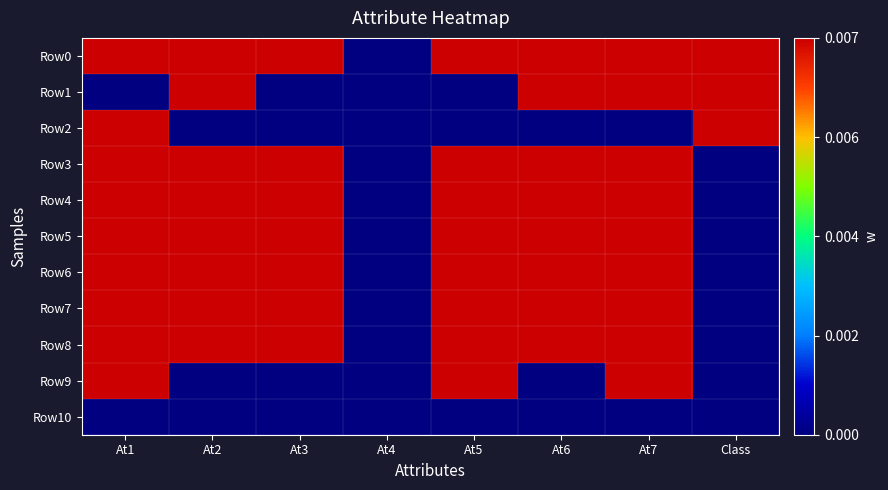

Reading left to right, what are all the values shown in this chart?

Row0: At1=1	At2=1	At3=1	At4=0	At5=1	At6=1	At7=1	Class=1
Row1: At1=0	At2=1	At3=0	At4=0	At5=0	At6=1	At7=1	Class=1
Row2: At1=1	At2=0	At3=0	At4=0	At5=0	At6=0	At7=0	Class=1
Row3: At1=1	At2=1	At3=1	At4=0	At5=1	At6=1	At7=1	Class=0
Row4: At1=1	At2=1	At3=1	At4=0	At5=1	At6=1	At7=1	Class=0
Row5: At1=1	At2=1	At3=1	At4=0	At5=1	At6=1	At7=1	Class=0
Row6: At1=1	At2=1	At3=1	At4=0	At5=1	At6=1	At7=1	Class=0
Row7: At1=1	At2=1	At3=1	At4=0	At5=1	At6=1	At7=1	Class=0
Row8: At1=1	At2=1	At3=1	At4=0	At5=1	At6=1	At7=1	Class=0
Row9: At1=1	At2=0	At3=0	At4=0	At5=1	At6=0	At7=1	Class=0
Row10: At1=0	At2=0	At3=0	At4=0	At5=0	At6=0	At7=0	Class=0